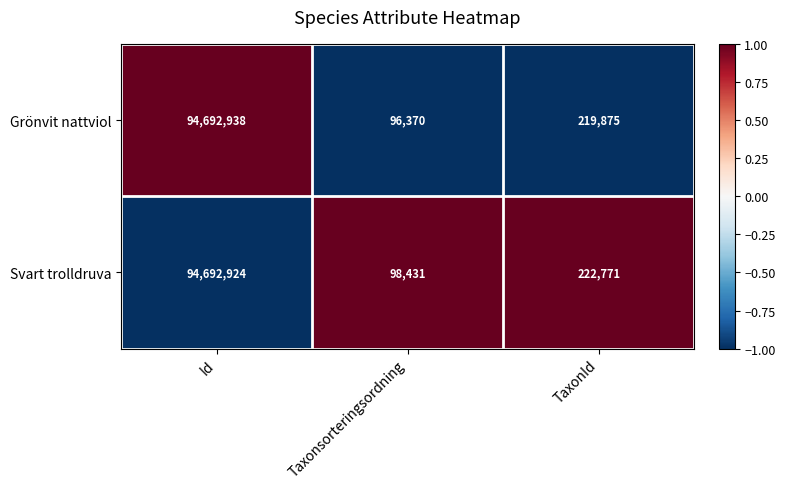

What is the sum of all Grönvit nattviol values?

95009183